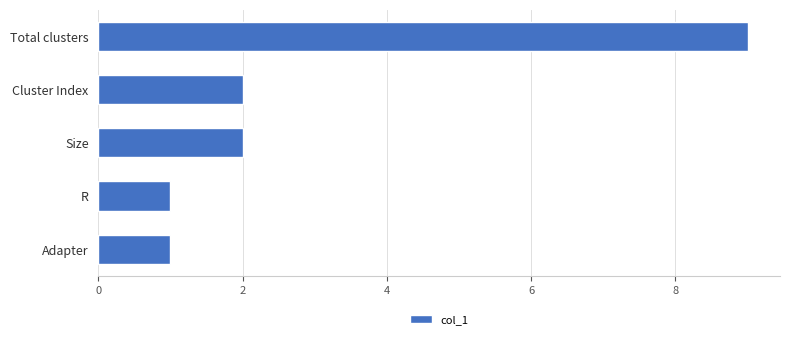

Reading top to bottom, what are all the values shown in this chart?

9	2	2	1	1